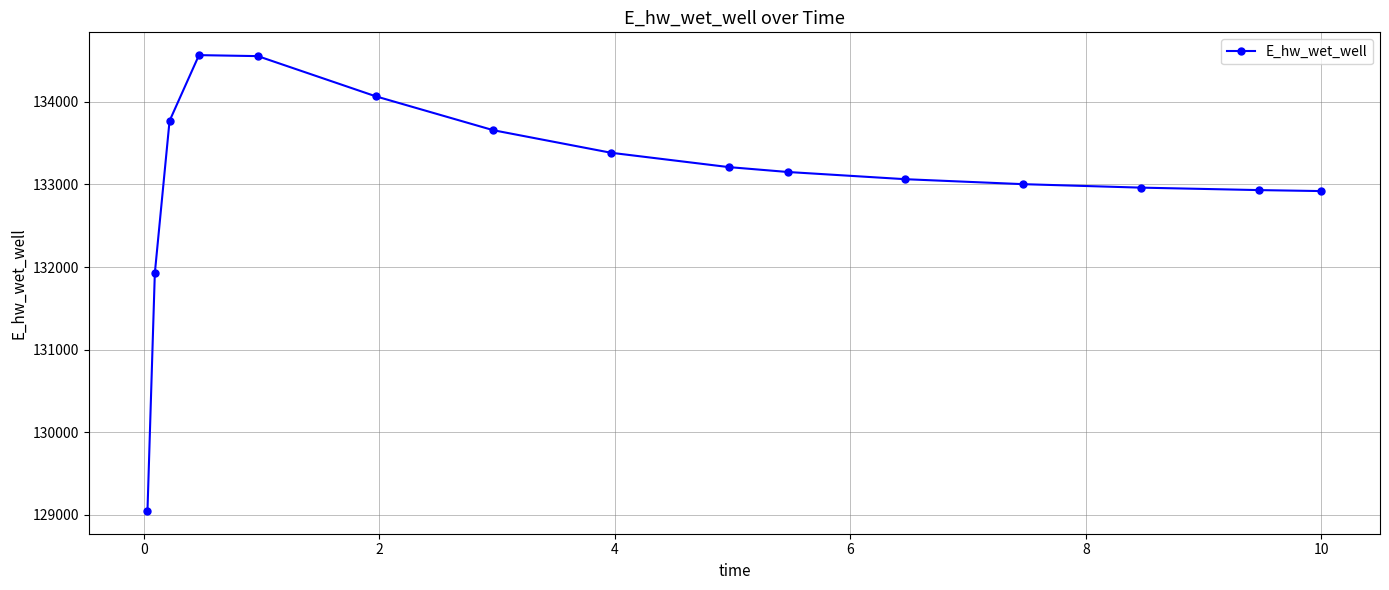

What is the difference between the second highest and second lowest values?

2627.3